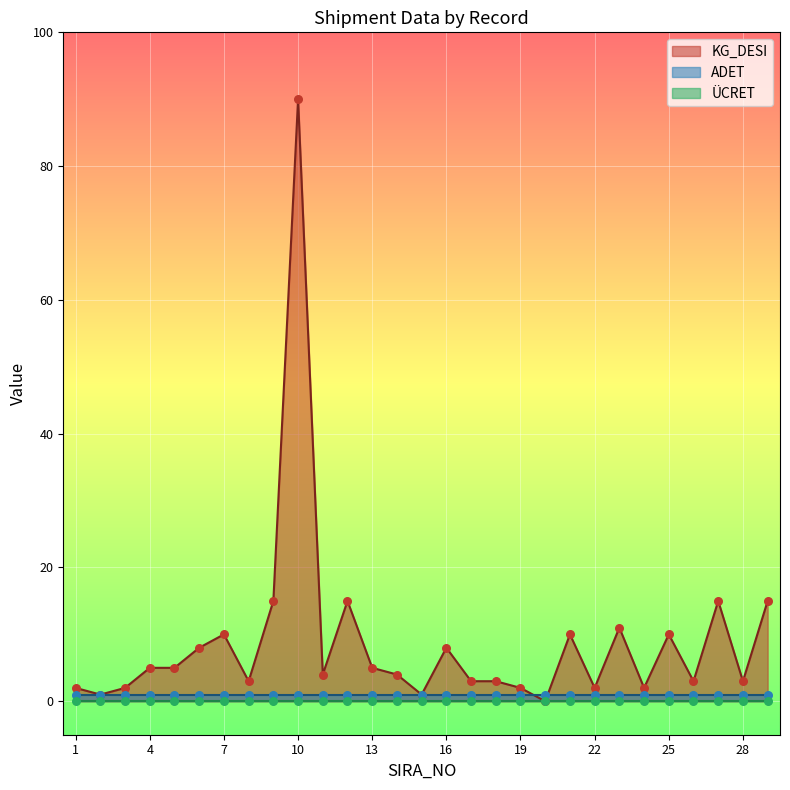

At which category is the sum across all series the highest?

10